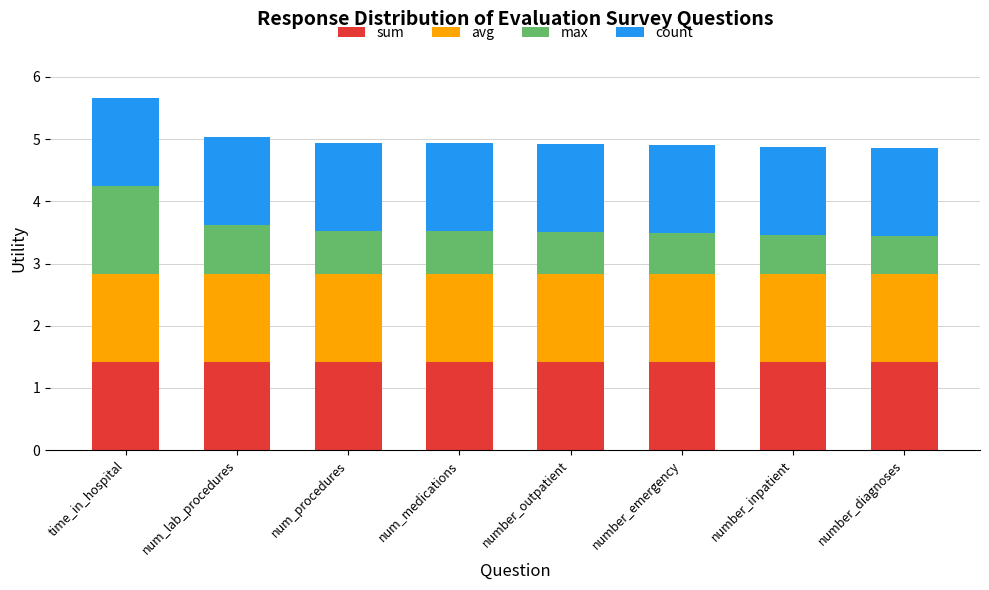

What is the lowest value of the sum series?

1.4